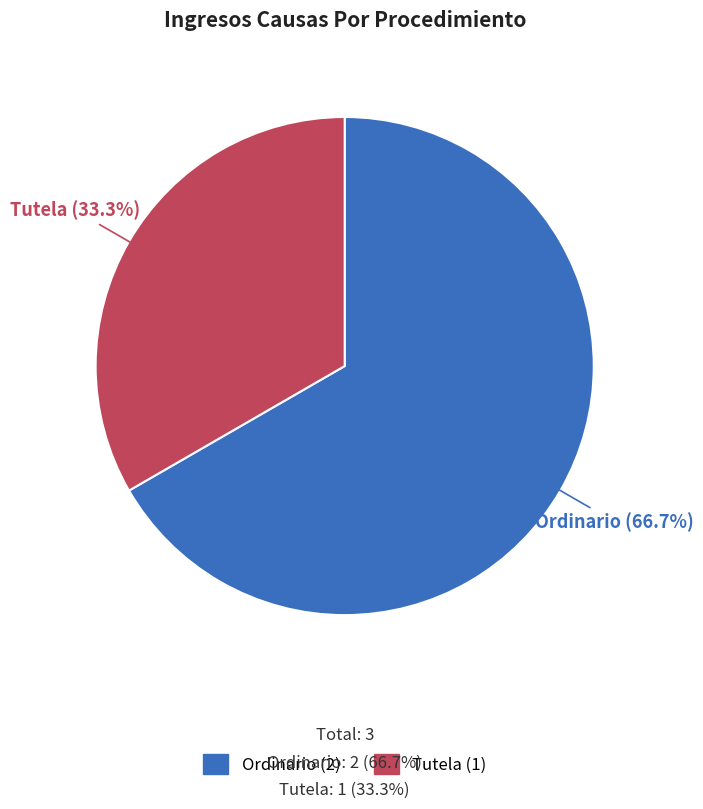

Rank the categories by value from lowest to highest.

Tutela, Ordinario